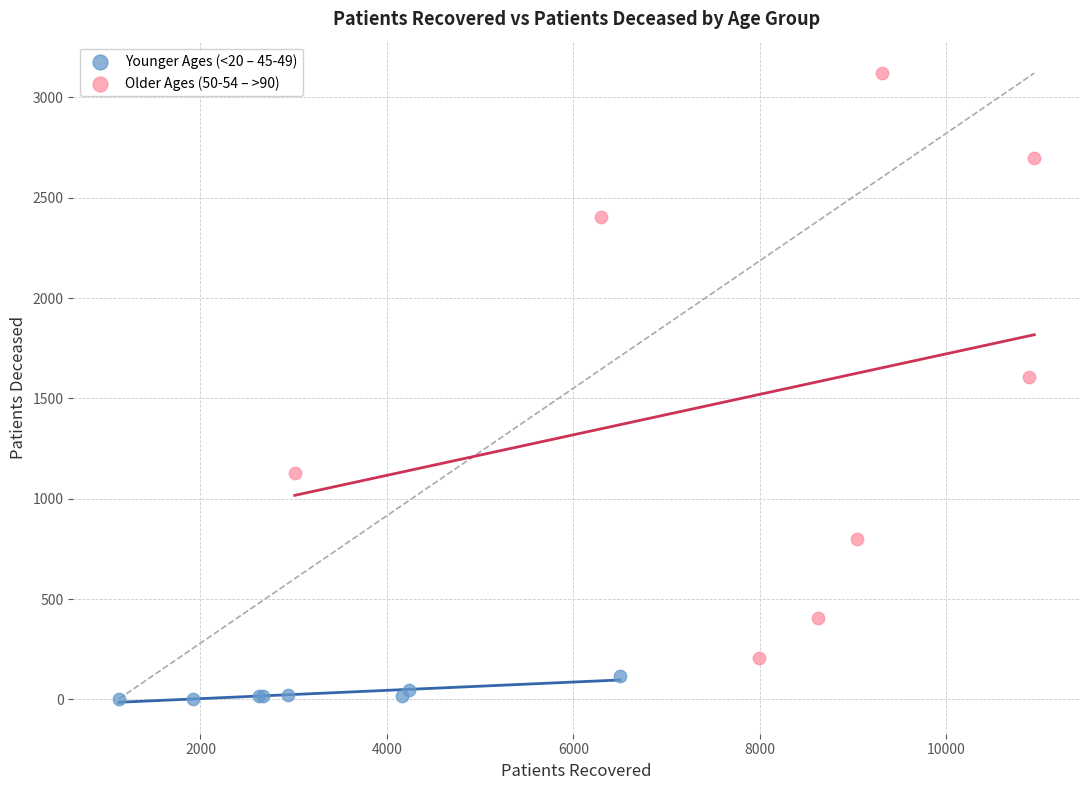

Which series has the widest spread of Y values?

Older Ages (50-54 – >90)